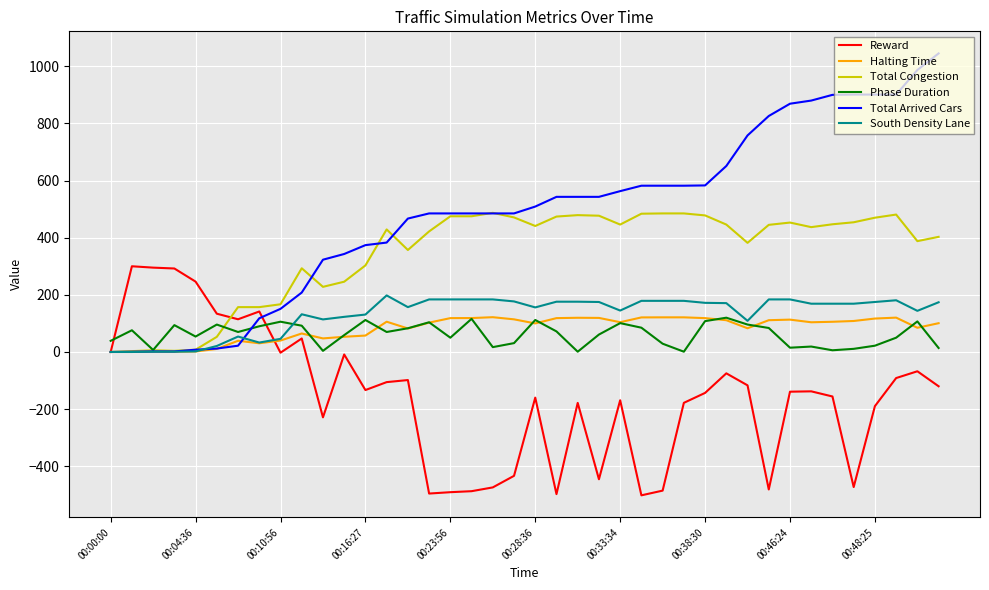

What is the highest value of the South Density Lane series?

198.0